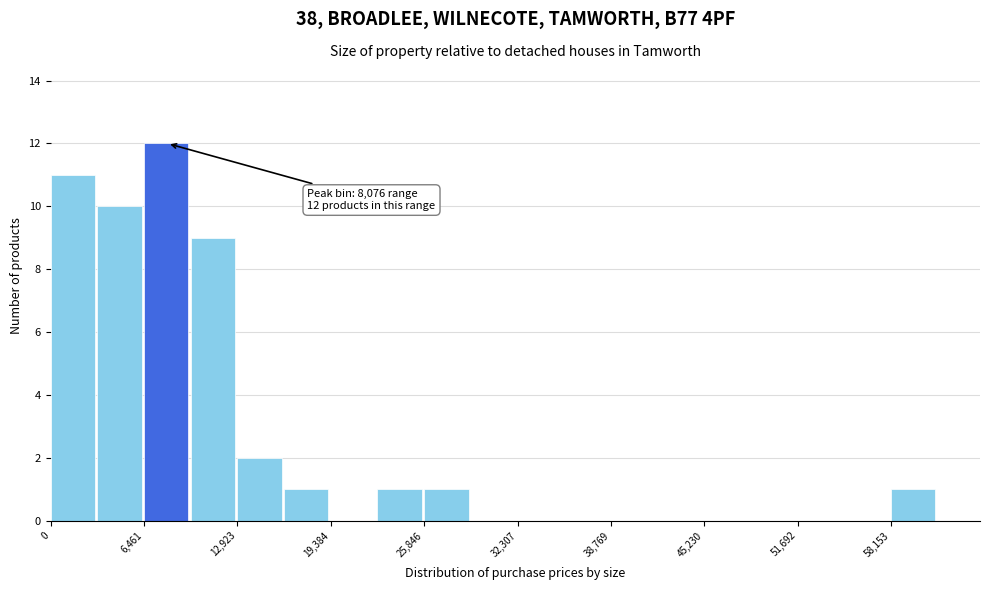

Read against the x-axis, roughly where is the centre of the tallest bar?

8000